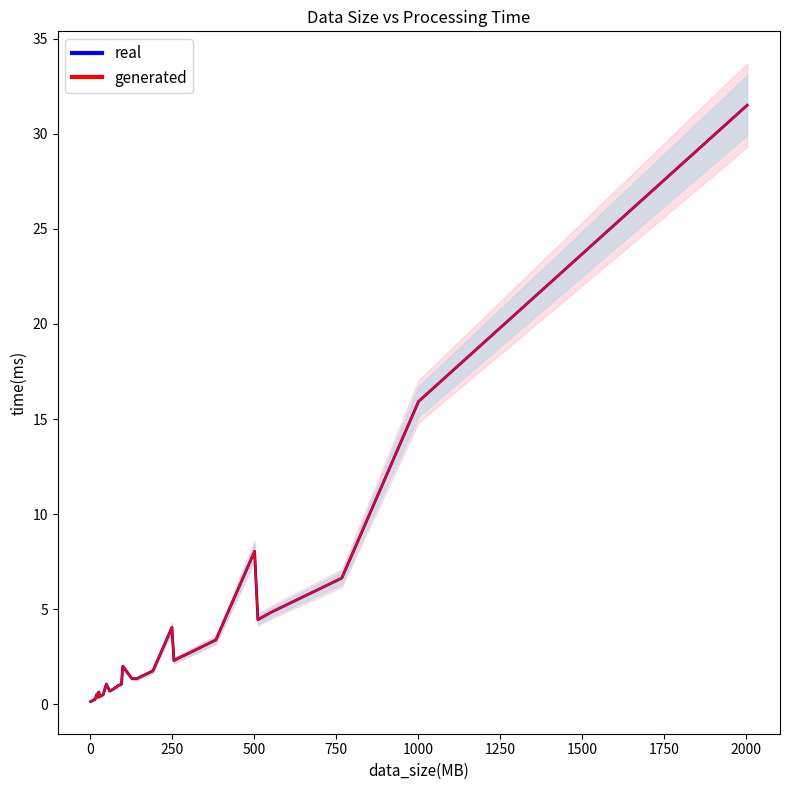

How many interior local valleys does the generated series have?

6